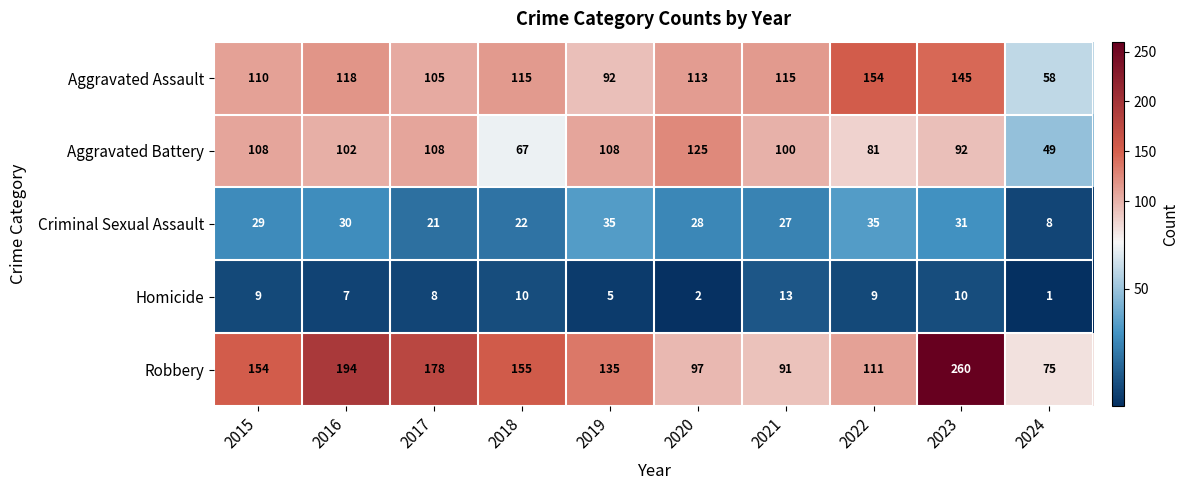

At which label does Robbery reach its peak?

2023